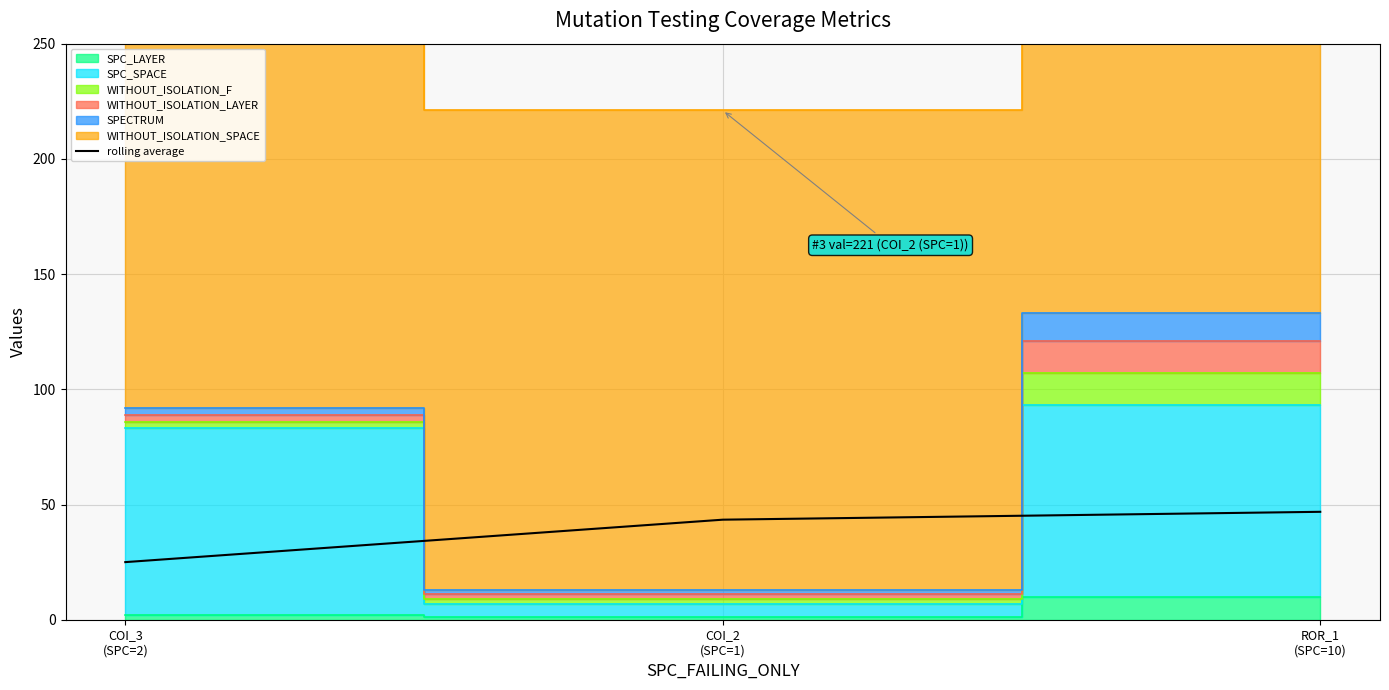

At which category does the chart reach its peak across all series?

ROR_1
(SPC=10)